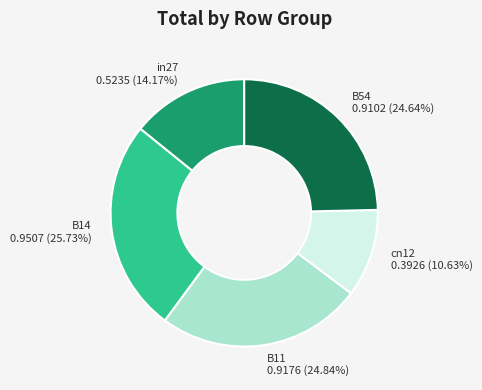

To the nearest percent, what percentage of the pie is B11?

25%